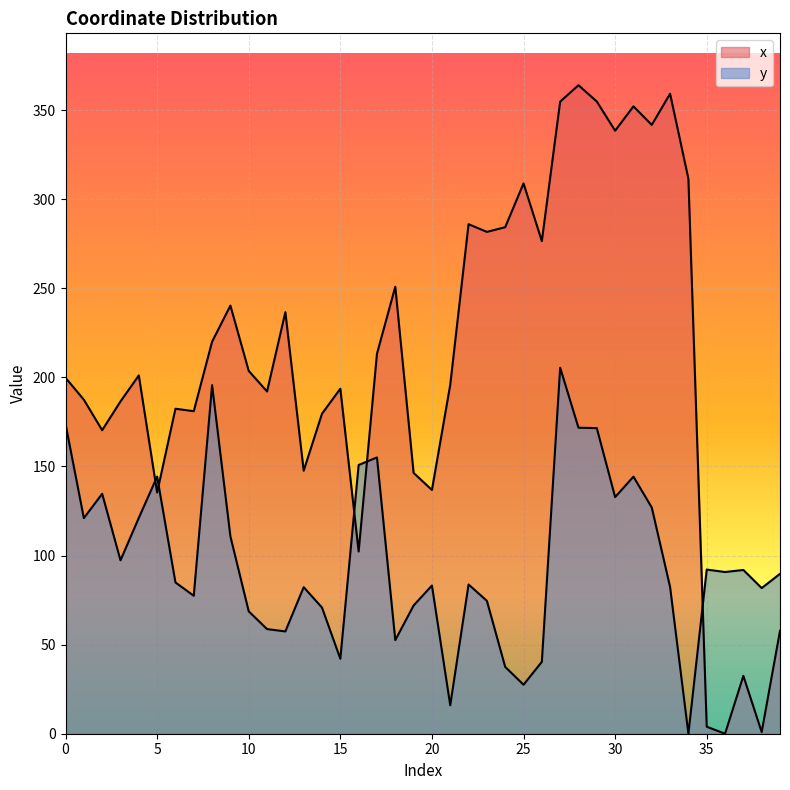

How many data points does each series have?

40